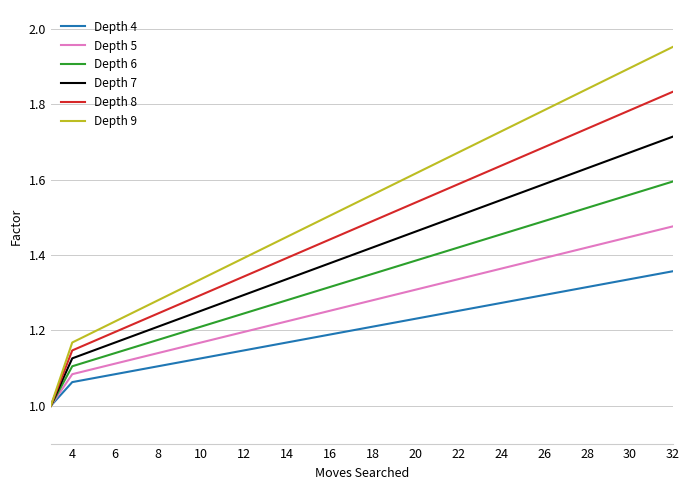

List the series in order of their overall mean, lowest first.

Depth 4, Depth 5, Depth 6, Depth 7, Depth 8, Depth 9